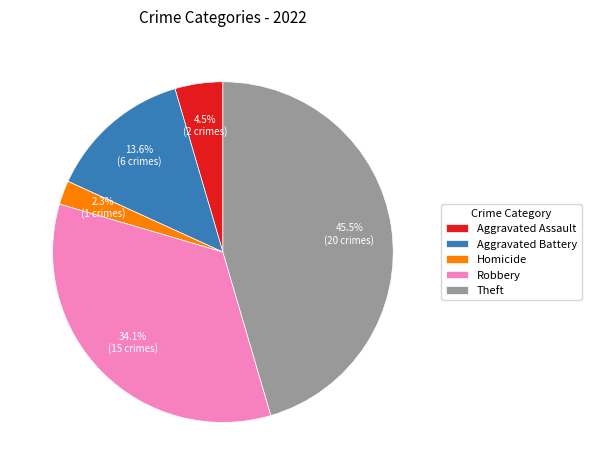

Which slice is the smallest?

Homicide